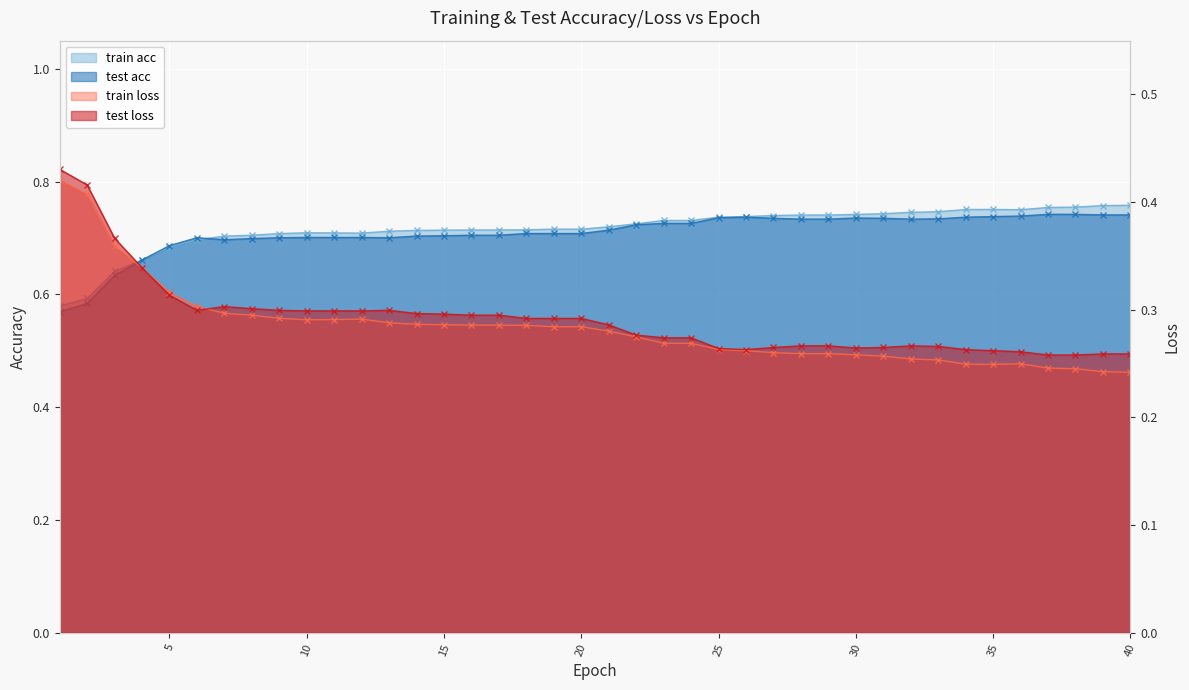

True or false: test acc and test loss cross at least once.

False